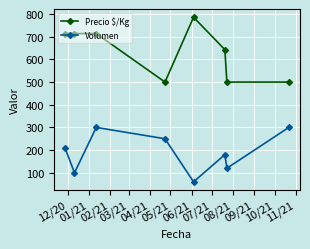

Is this an area chart (filled region under the line)?

No